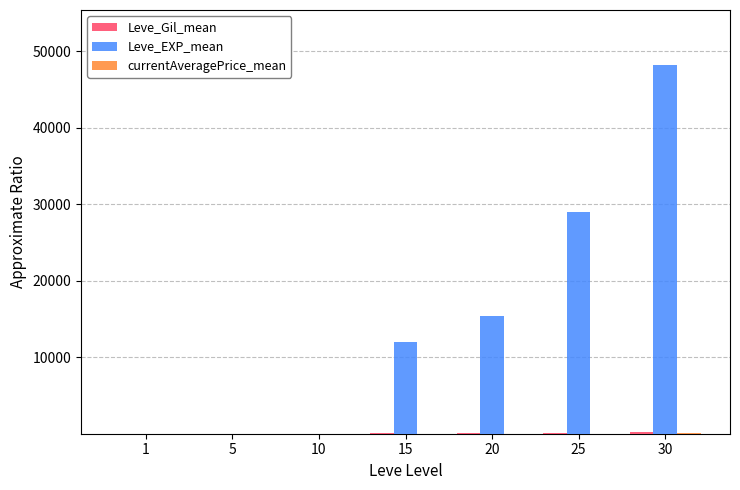

What is the approximate value of Leve_EXP_mean at 30?

48192.0